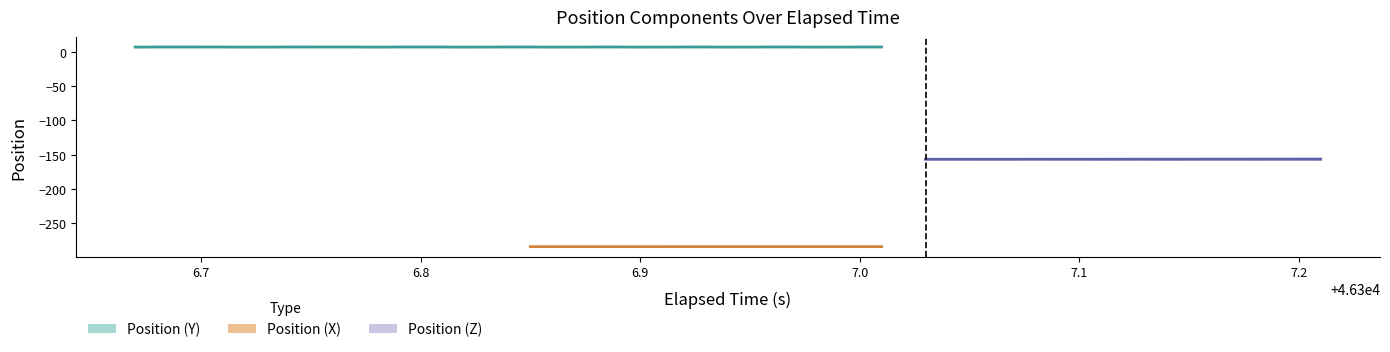

True or false: Position (X) and Position (Z) cross at least once.

False